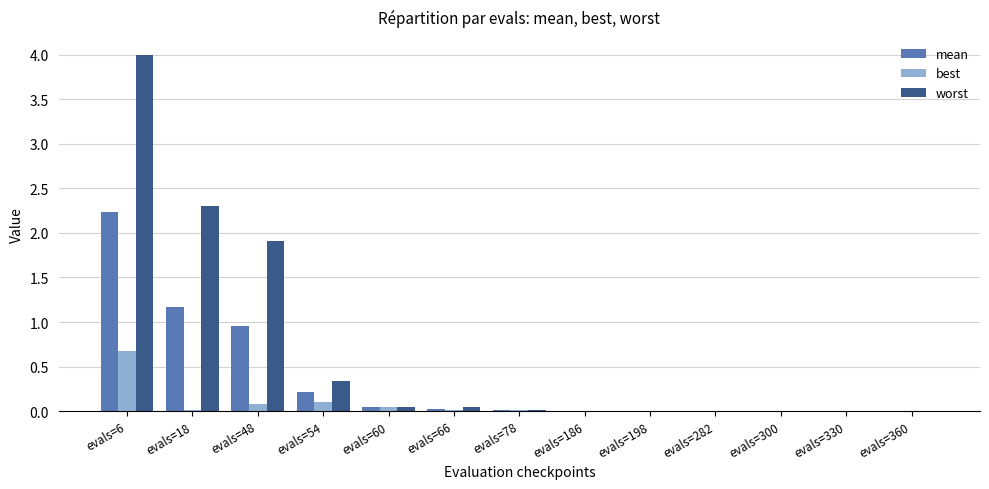

What is the maximum value shown in the chart?

4.0